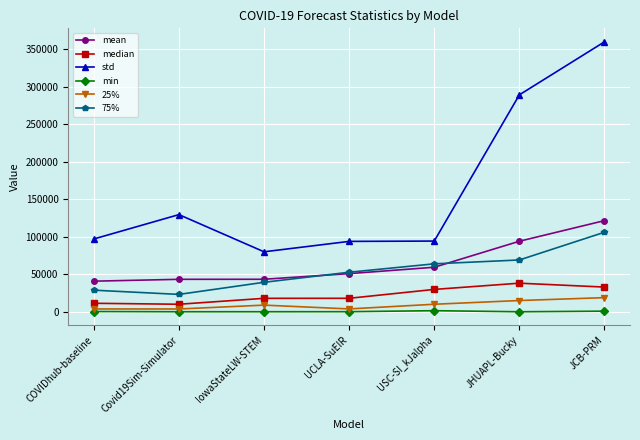

What is the lowest value of the mean series?

40885.0